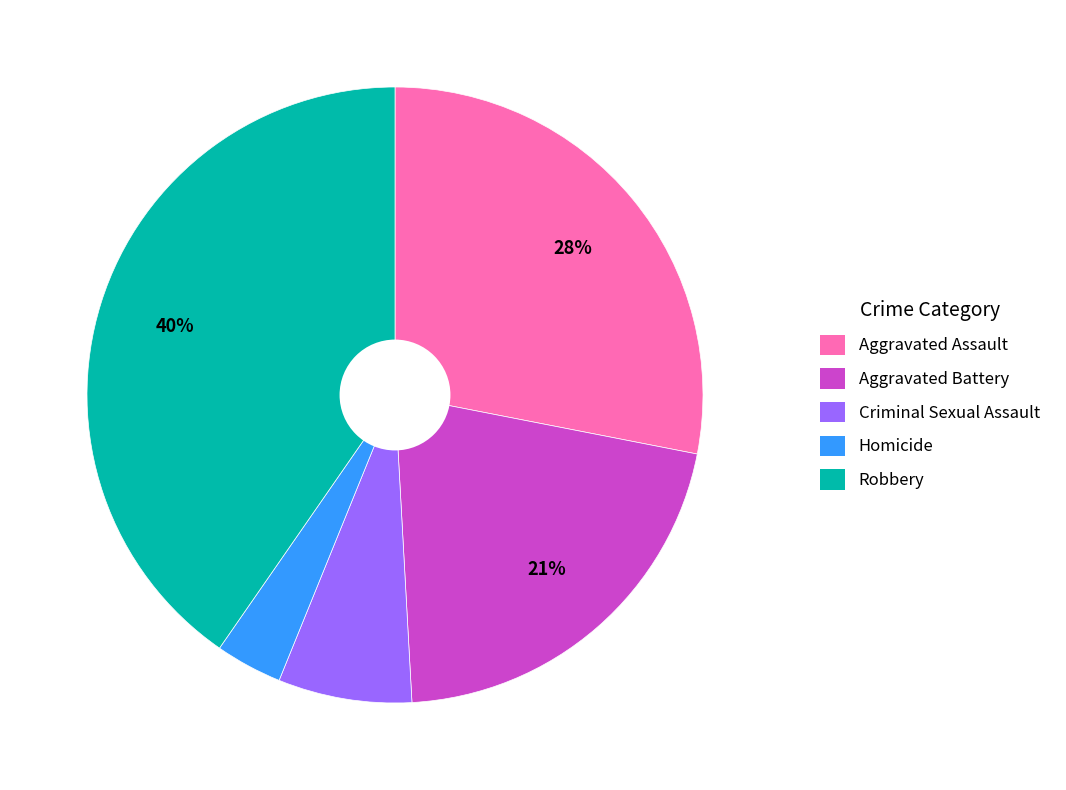

To the nearest percent, what is the average slice percentage?

20%